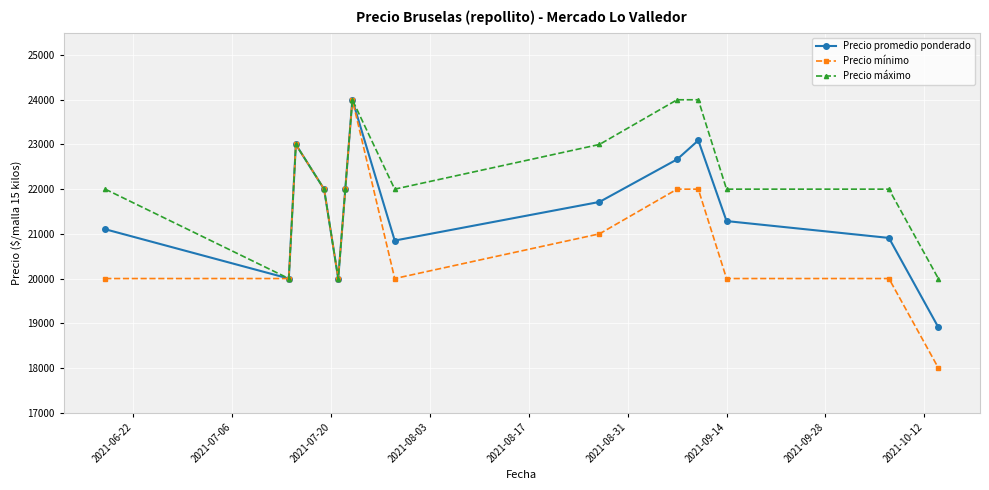

What is the value of the Precio mínimo point at the 3rd from the left?

23000